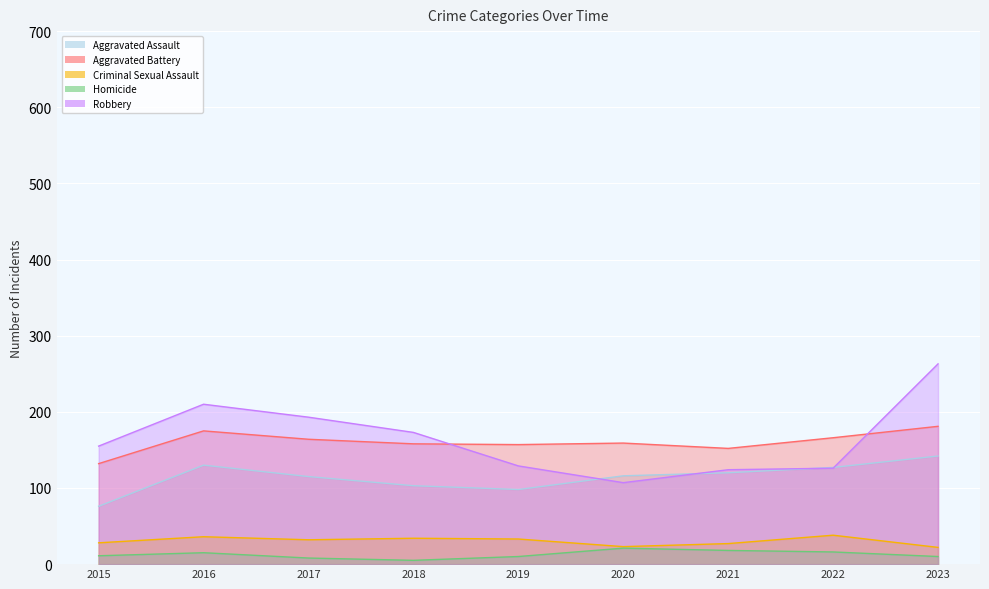

Reading left to right, extract all data points from this chart.

Aggravated Assault: 2015=76	2016=130	2017=115	2018=103	2019=98	2020=116	2021=120	2022=127	2023=142
Aggravated Battery: 2015=132	2016=175	2017=164	2018=158	2019=157	2020=159	2021=152	2022=166	2023=181
Criminal Sexual Assault: 2015=28	2016=36	2017=32	2018=34	2019=33	2020=23	2021=27	2022=38	2023=22
Homicide: 2015=11	2016=15	2017=8	2018=5	2019=10	2020=21	2021=18	2022=16	2023=10
Robbery: 2015=155	2016=210	2017=193	2018=173	2019=129	2020=107	2021=124	2022=126	2023=263